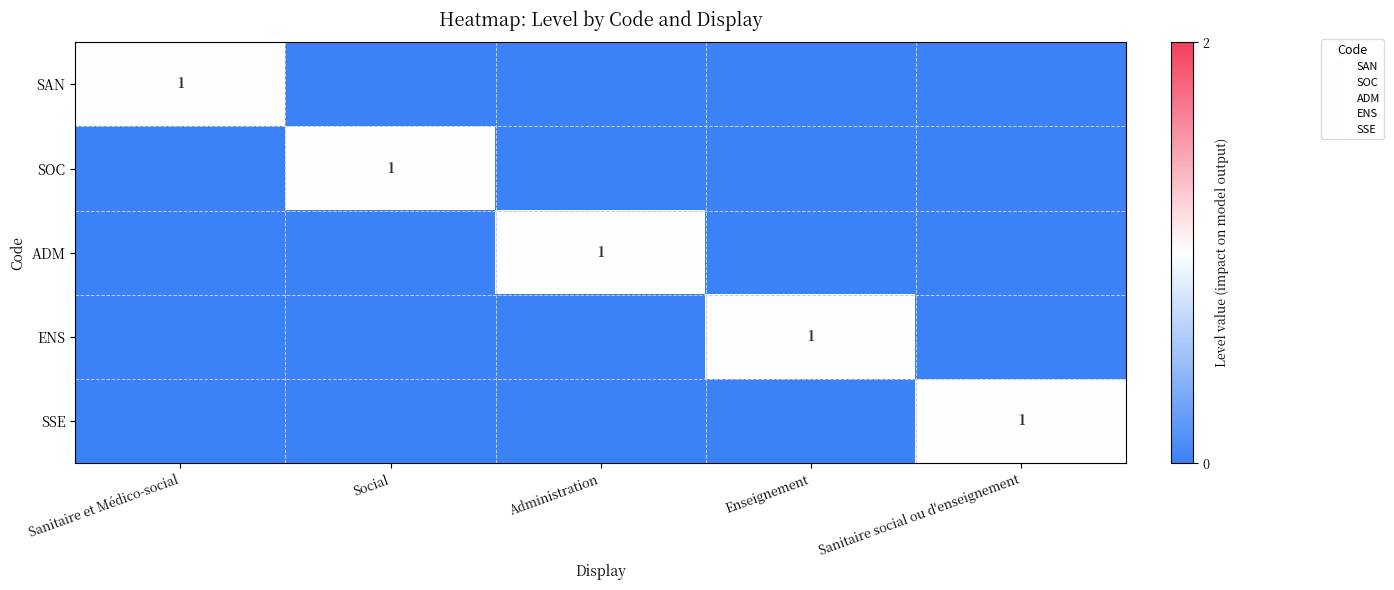

True or false: SOC has a value of 0 at Sanitaire social ou d'enseignement.

True